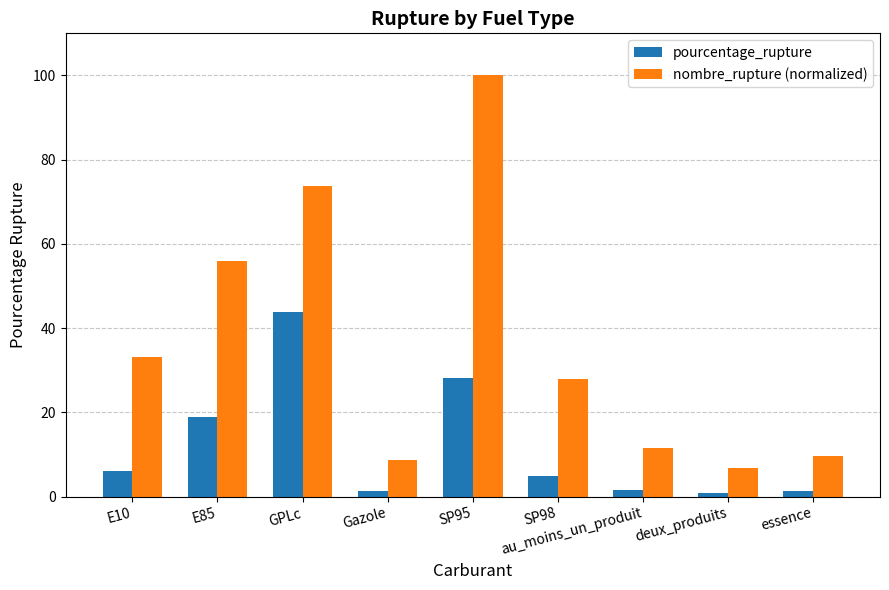

At which label does pourcentage_rupture first exceed 4?

E10